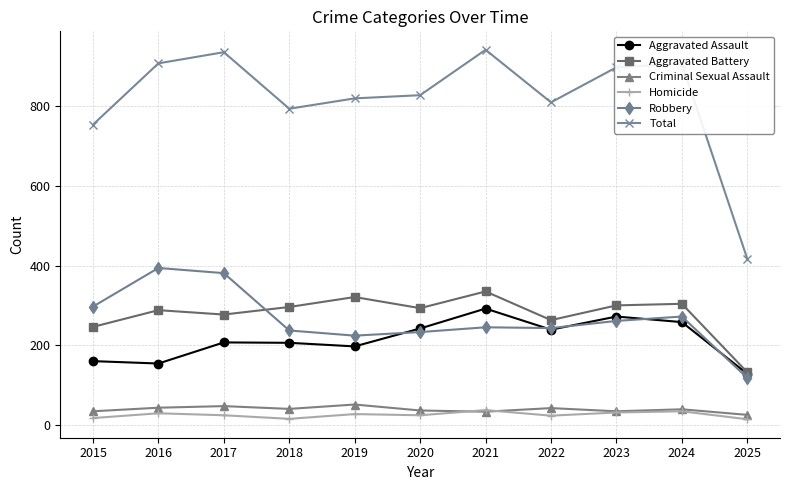

True or false: Homicide and Total intersect in this chart.

False